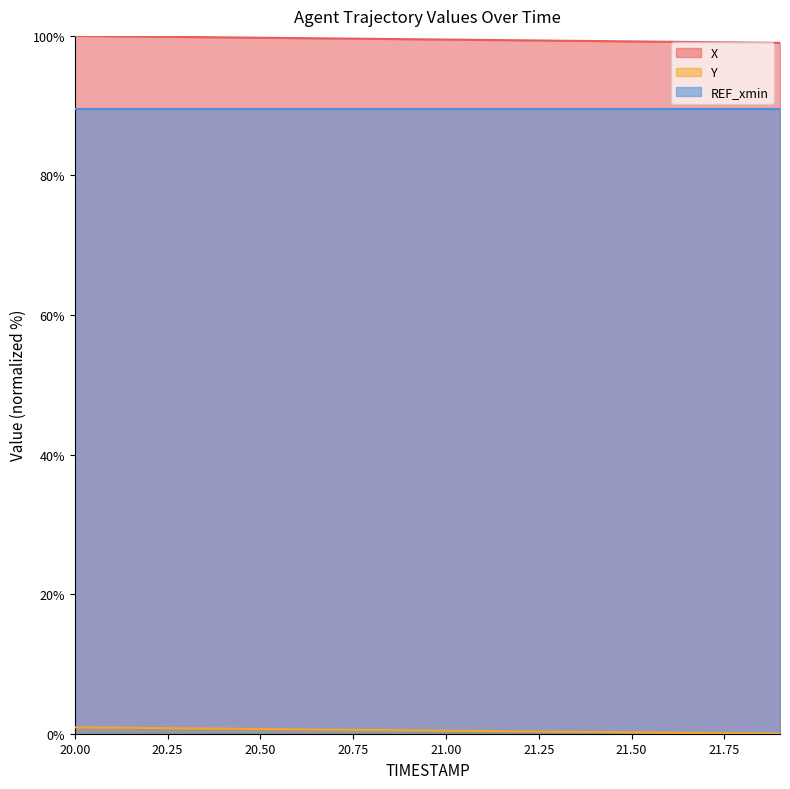

True or false: REF_xmin and X intersect in this chart.

False